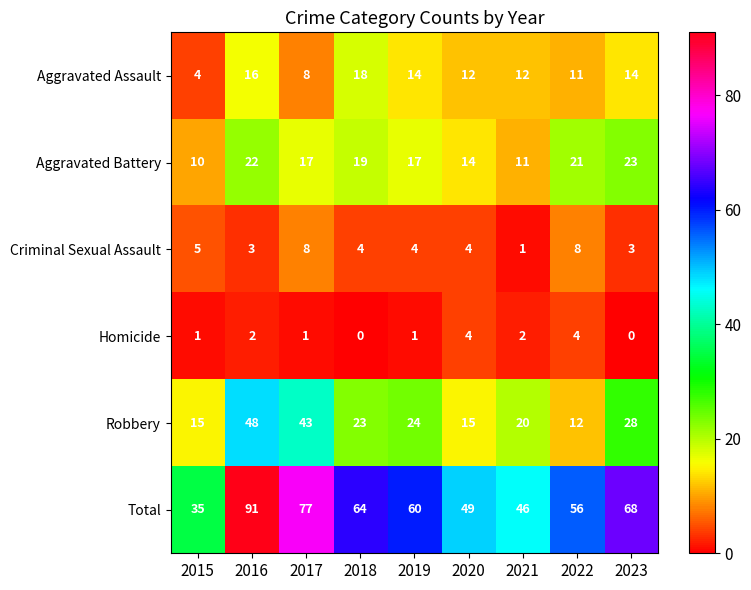

Which series has the largest total across all categories?

Total